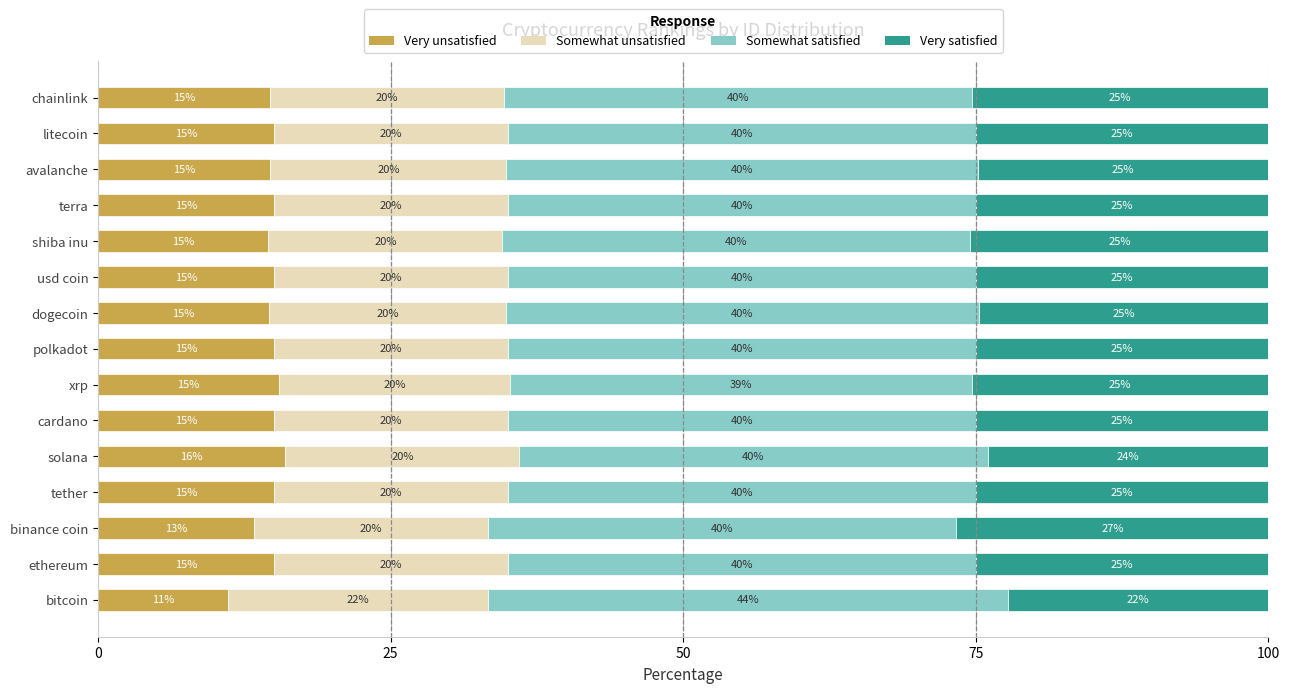

What is the total value across all series at dogecoin?

100.0